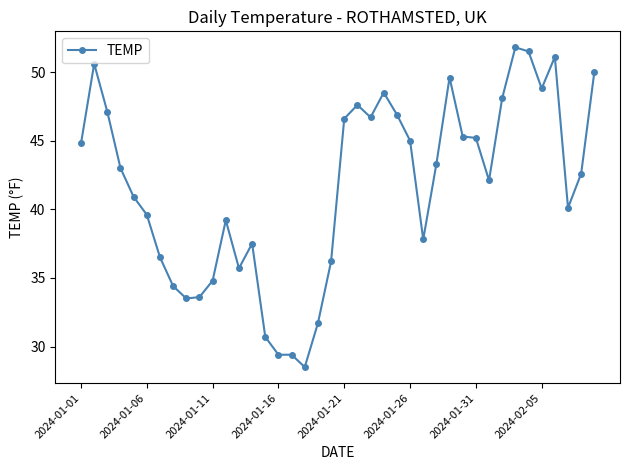

What is the smallest value displayed?

28.5